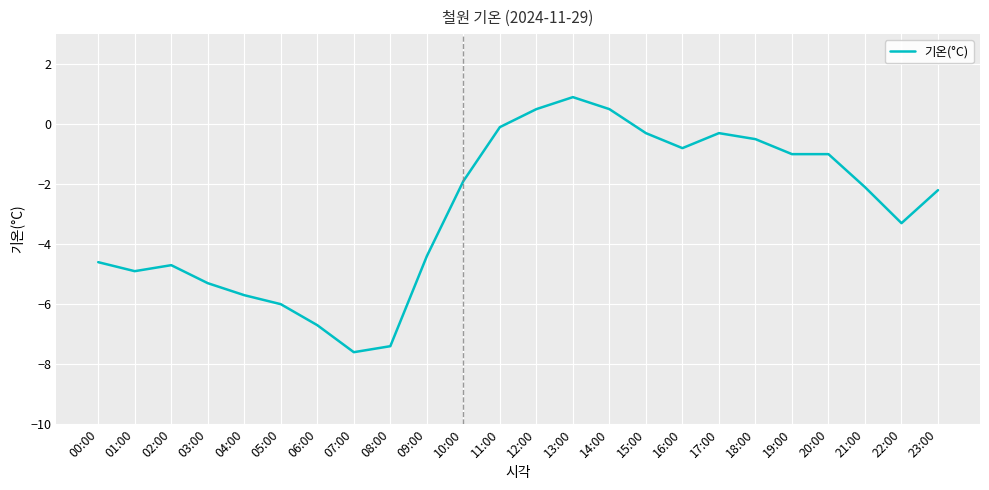

What is the difference between the maximum and minimum values?

8.5